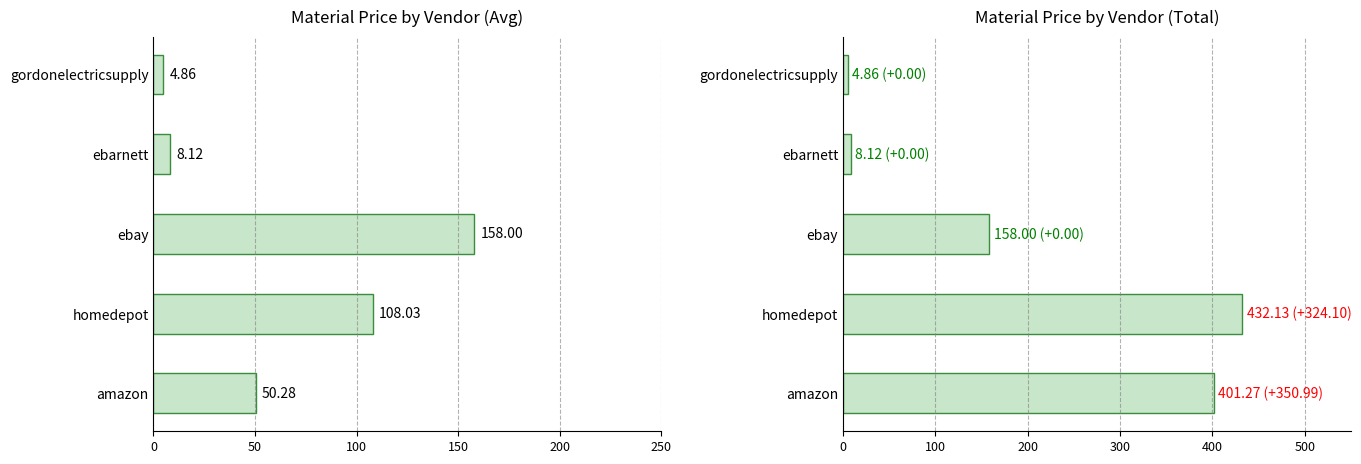

Are the bars grouped side by side (vs. stacked)?

Yes